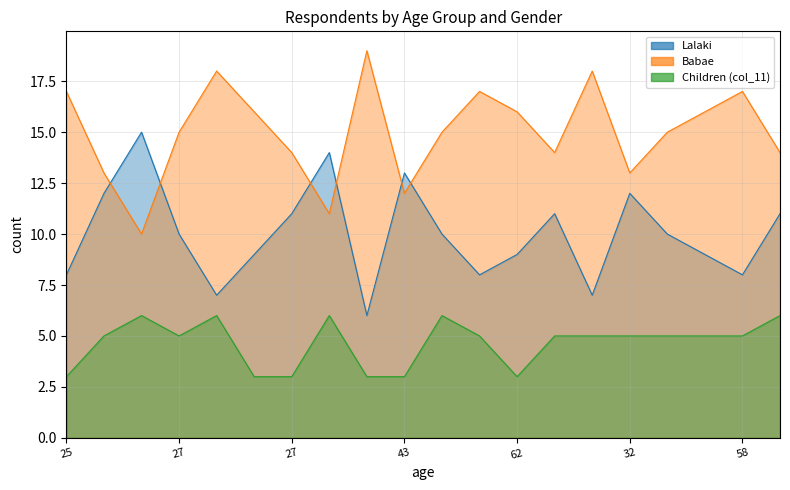

What is the label of the 16th point from the left?

32